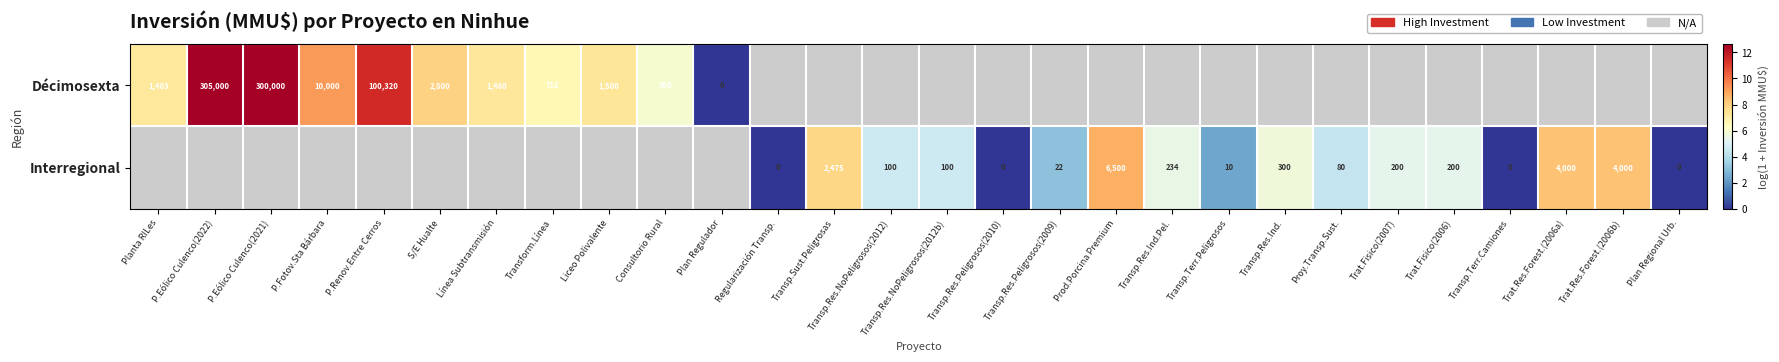

Count the number of categories in the chart.

28